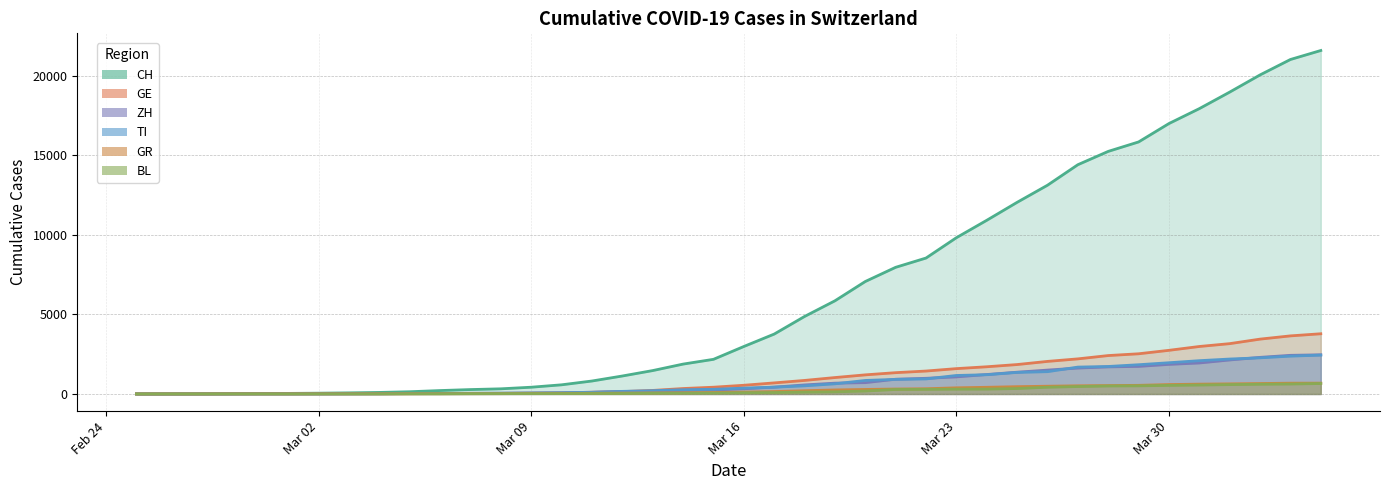

What is the highest value of the BL series?

656